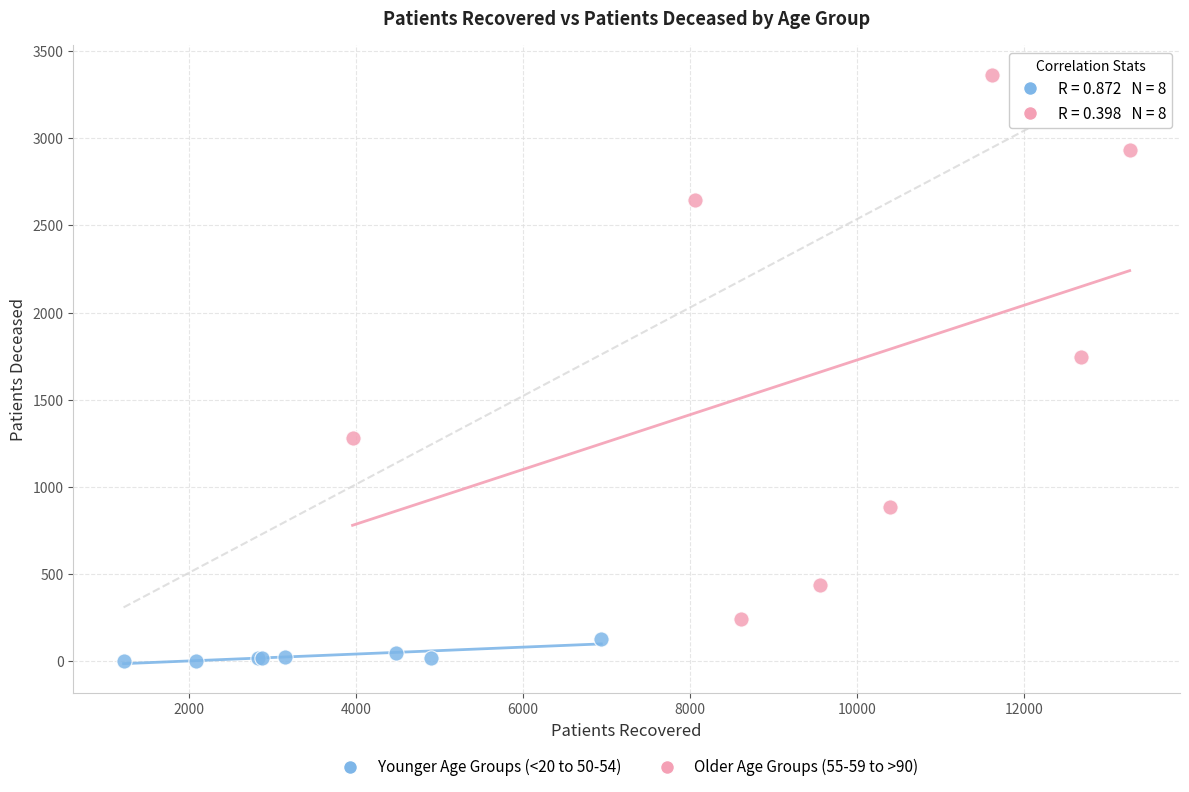

Which series contains the highest Y value?

Older Age Groups (55-59 to >90)